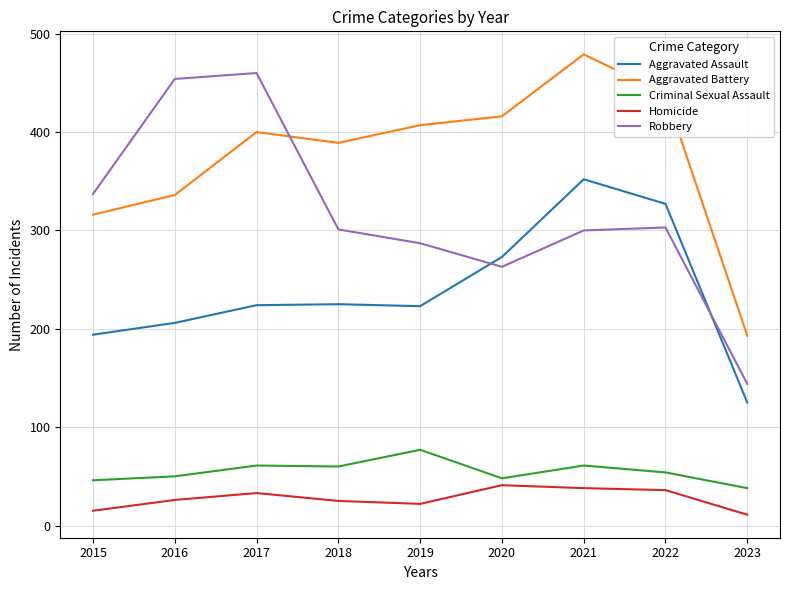

At how many categories does at least one series exceed 107?

9